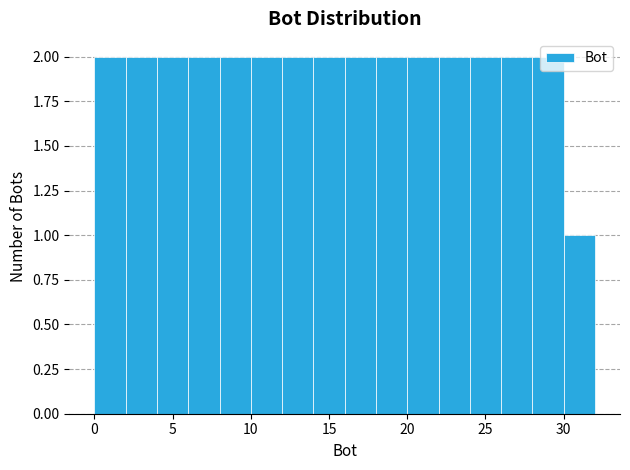

How tall is the bar that spans 24 to 26 on the x-axis? The values are not printed on the chart, so give them approximately, as read against the axis.

2